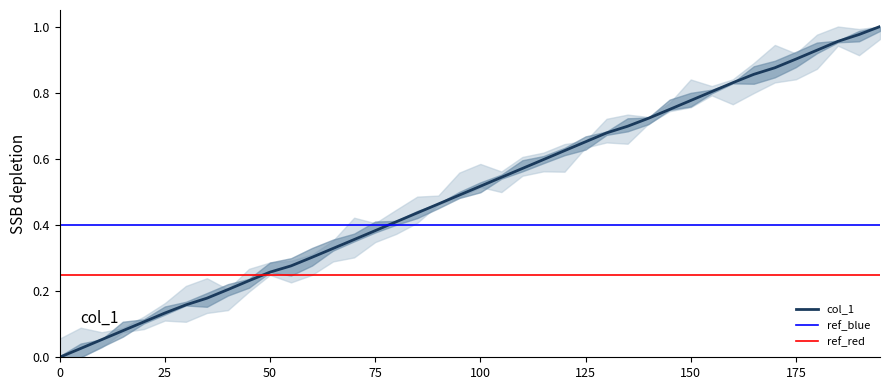

What is the difference between the second highest and minimum values?

1.0